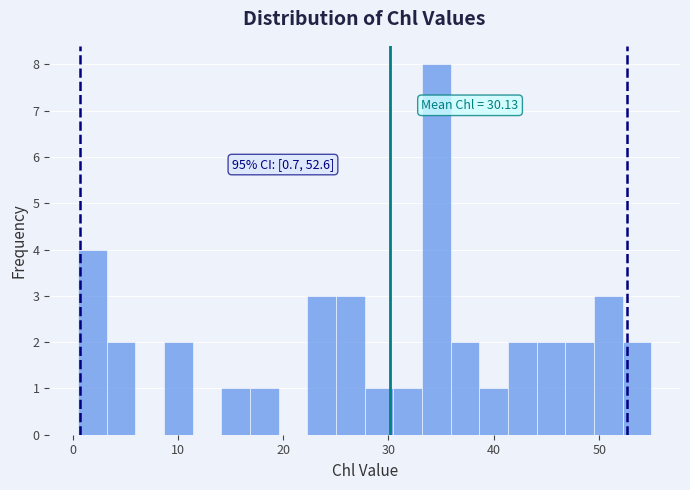

Around what value on the x-axis is the tallest bar? Give the approximate position of its centre, as read against the axis.

35